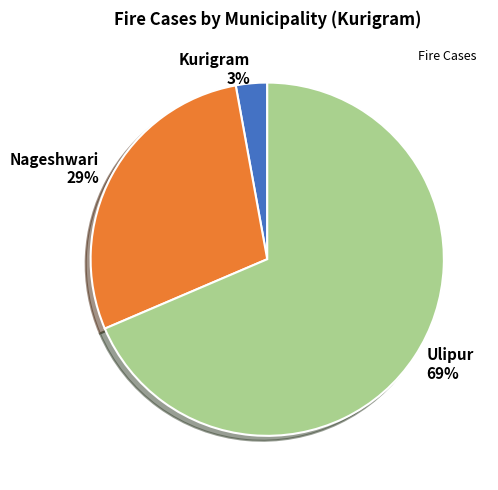

Which has a higher value, Nageshwari 29% or Ulipur 69%?

Ulipur 69%